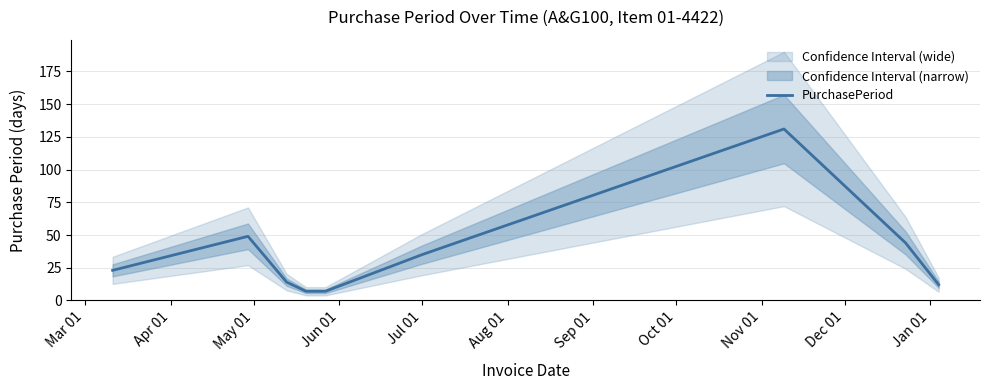

What is the maximum value for PurchasePeriod?

131